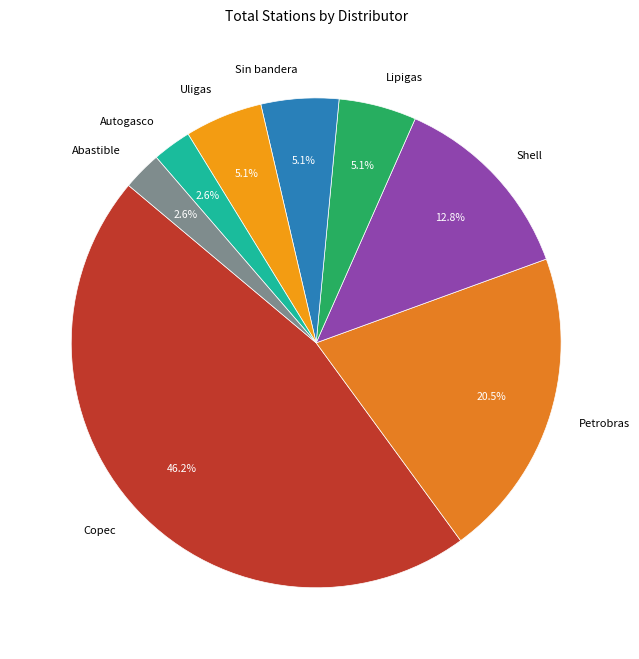

Do Lipigas and Autogasco together represent more than half of the pie?

No